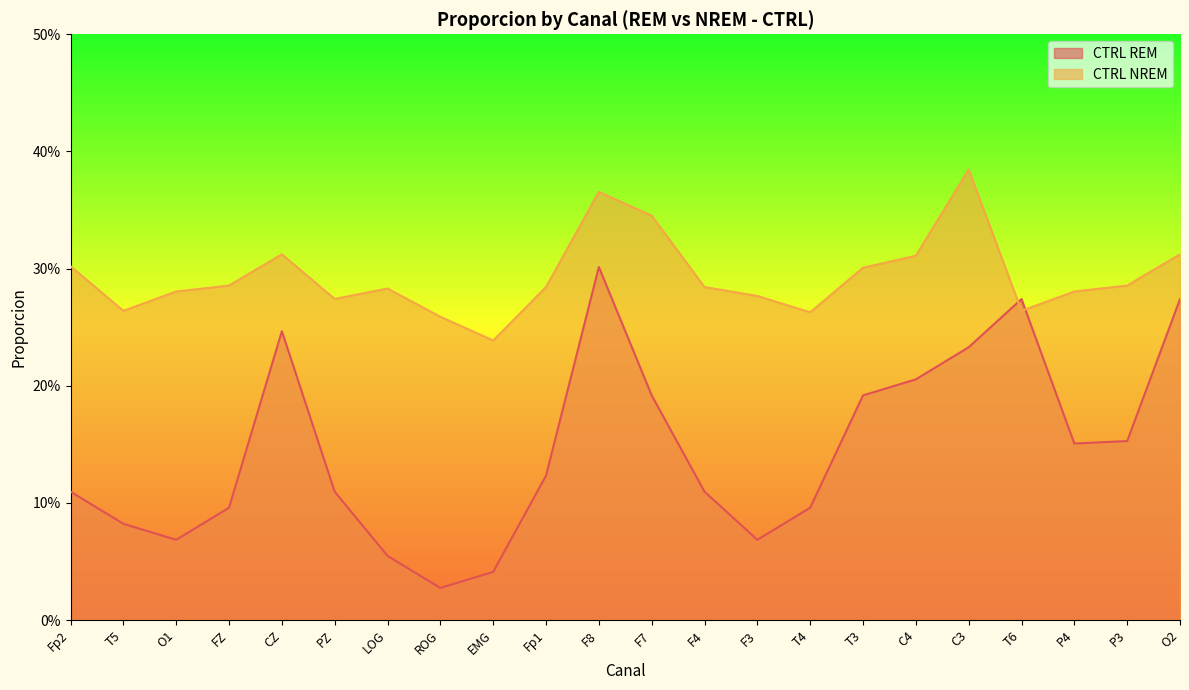

What are all the series names shown in the legend?

CTRL REM, CTRL NREM